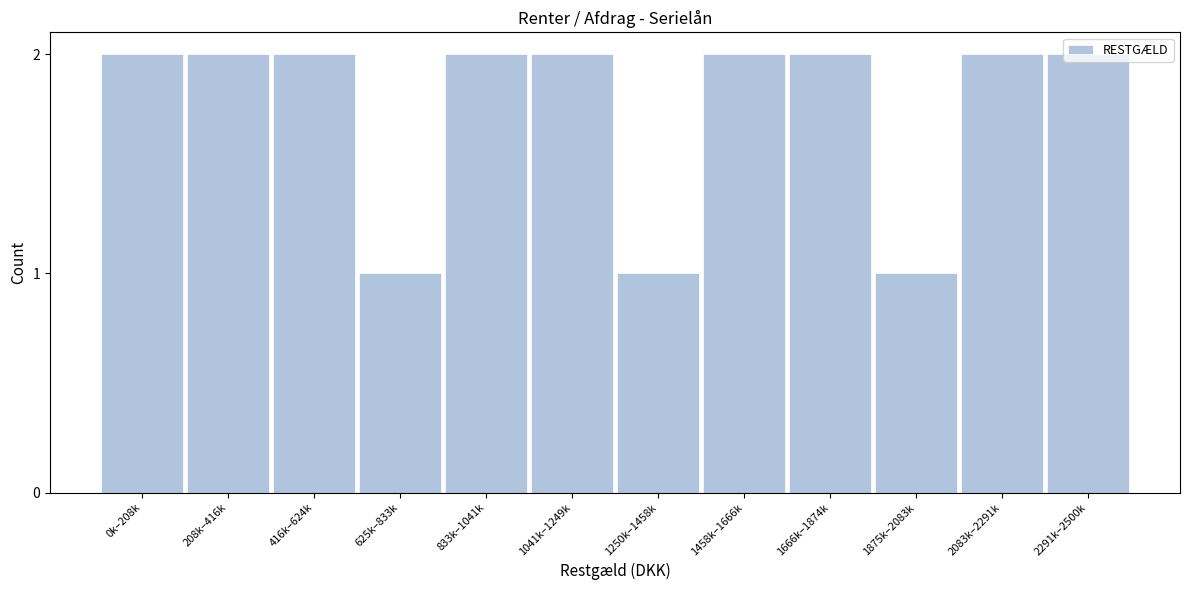

What is the ratio of the value at 208k–416k to the value at 1250k–1458k?

2.0